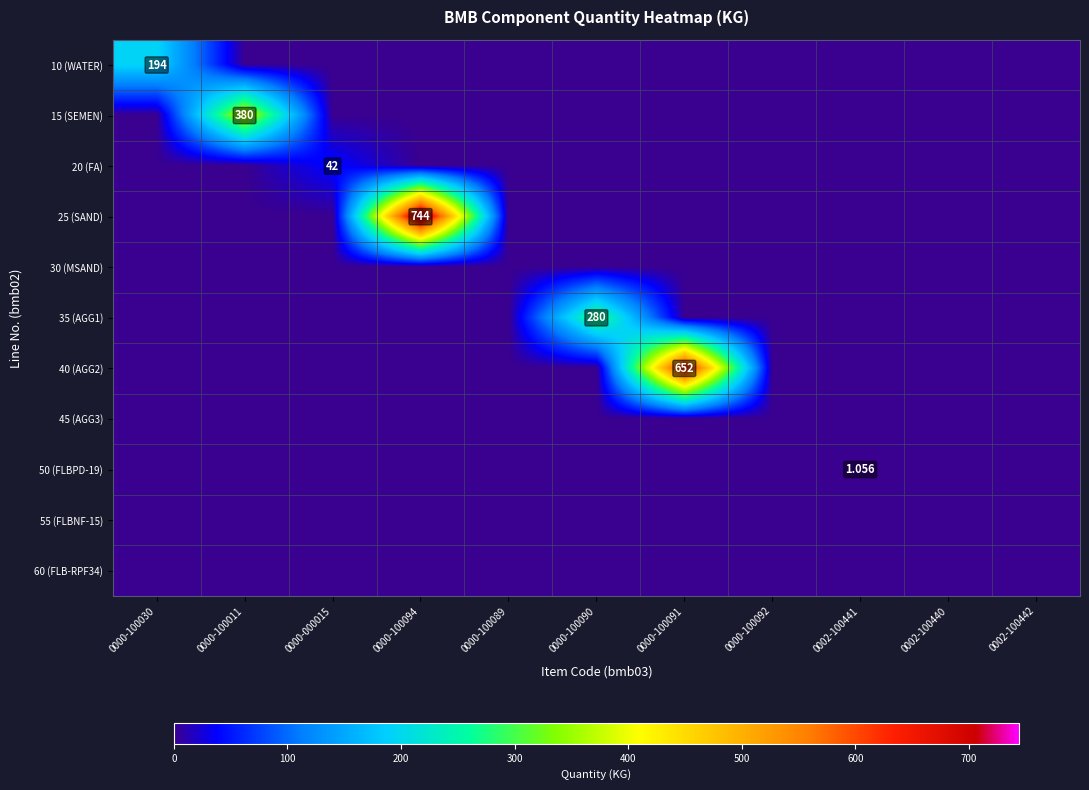

Between 0000-100092 and 0000-100089, which is larger?

0000-100092